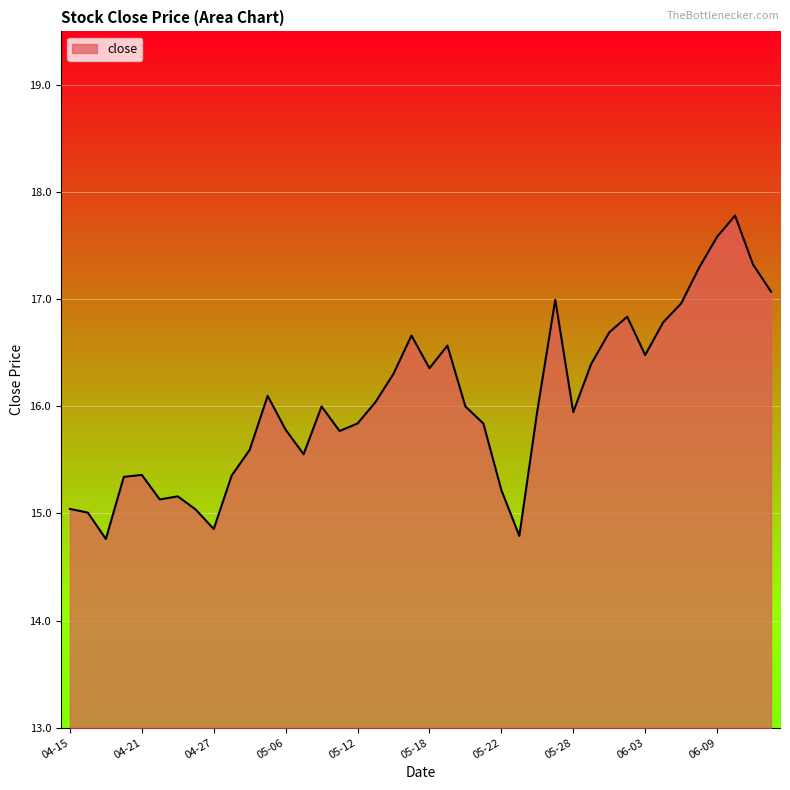

What is the difference between the maximum and minimum values?

3.0